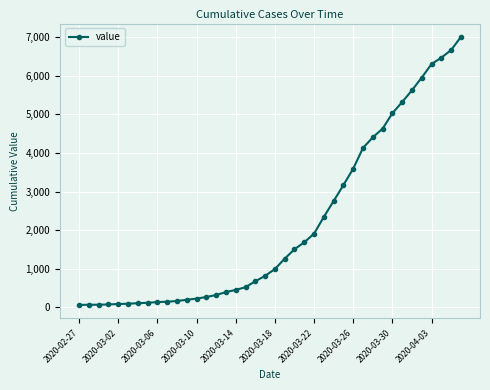

How many values are below 993?

20